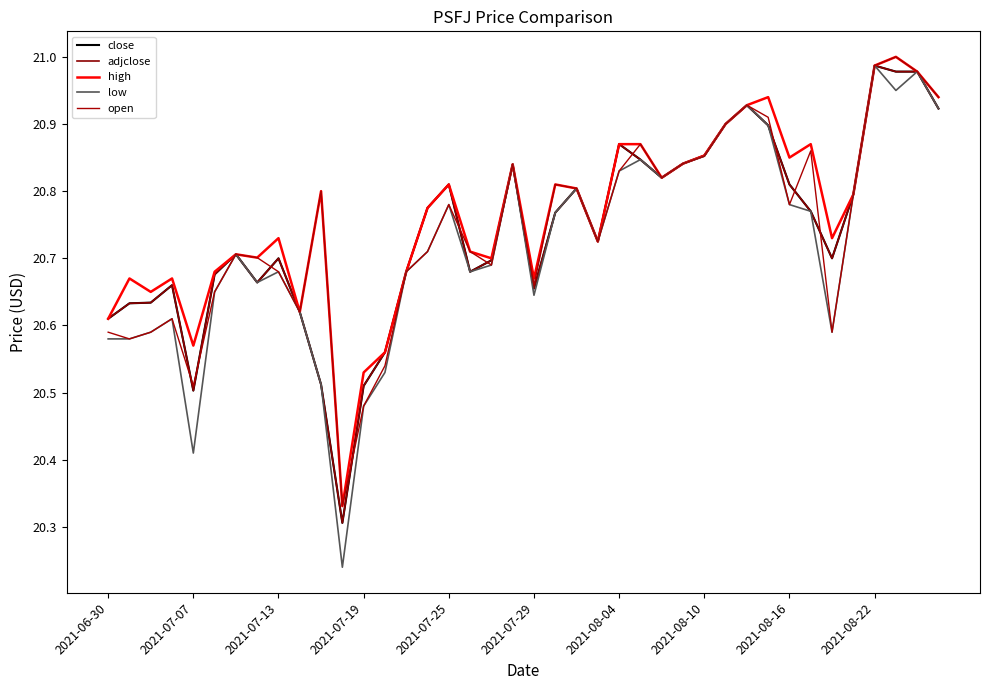

Does the chart have visible grid lines?

No